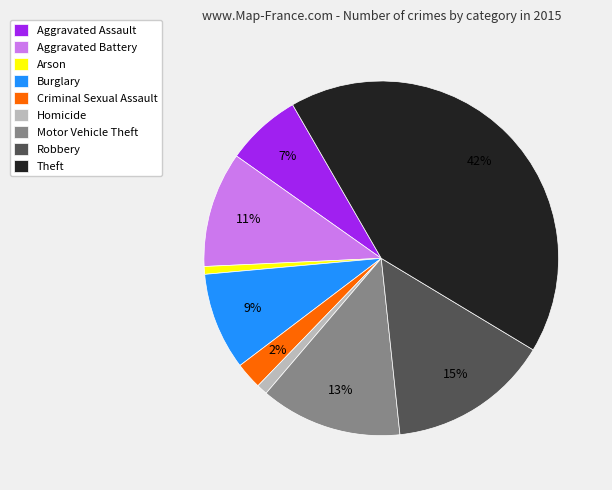

Does any single category account for the majority?

No